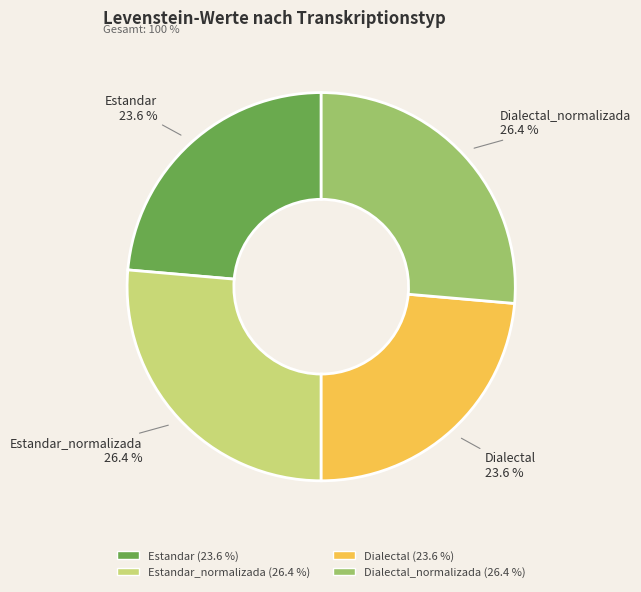

Does any single category account for the majority?

No